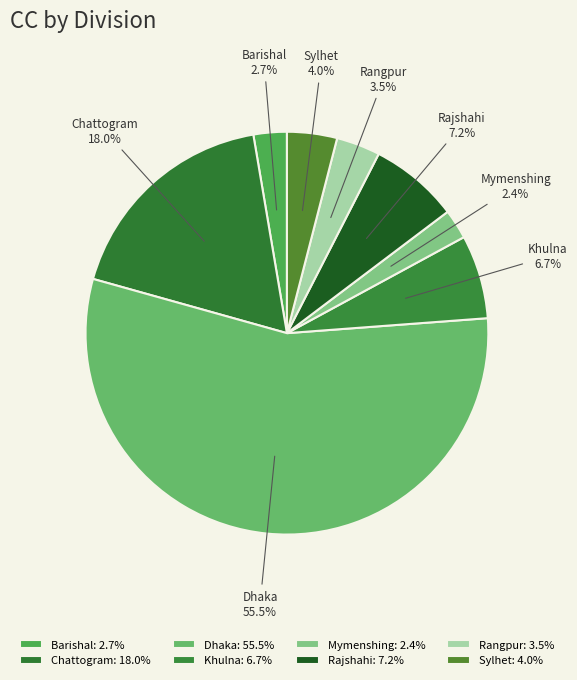

Which has a higher value, Rangpur or Rajshahi?

Rajshahi